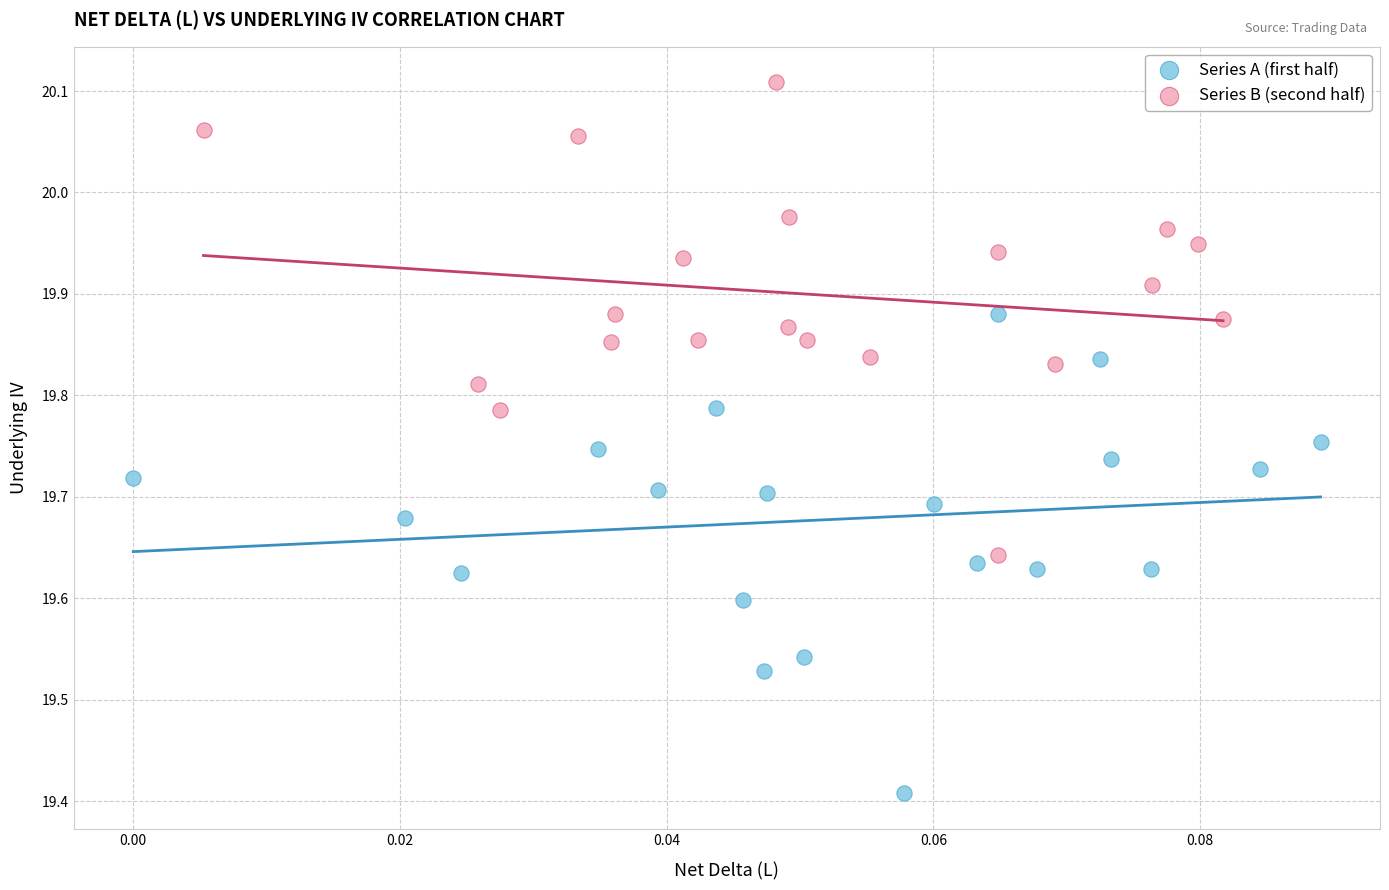

Which series contains the lowest Y value?

Series A (first half)